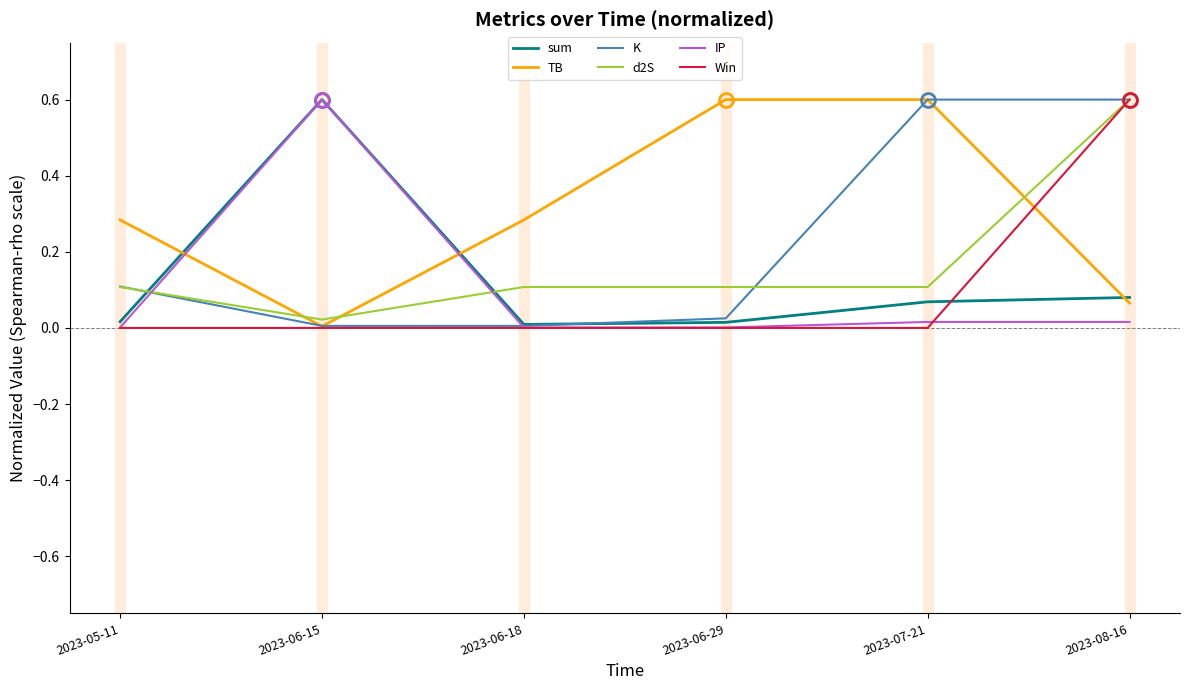

What is the difference between the maximum and second lowest values in the sum series?

0.6